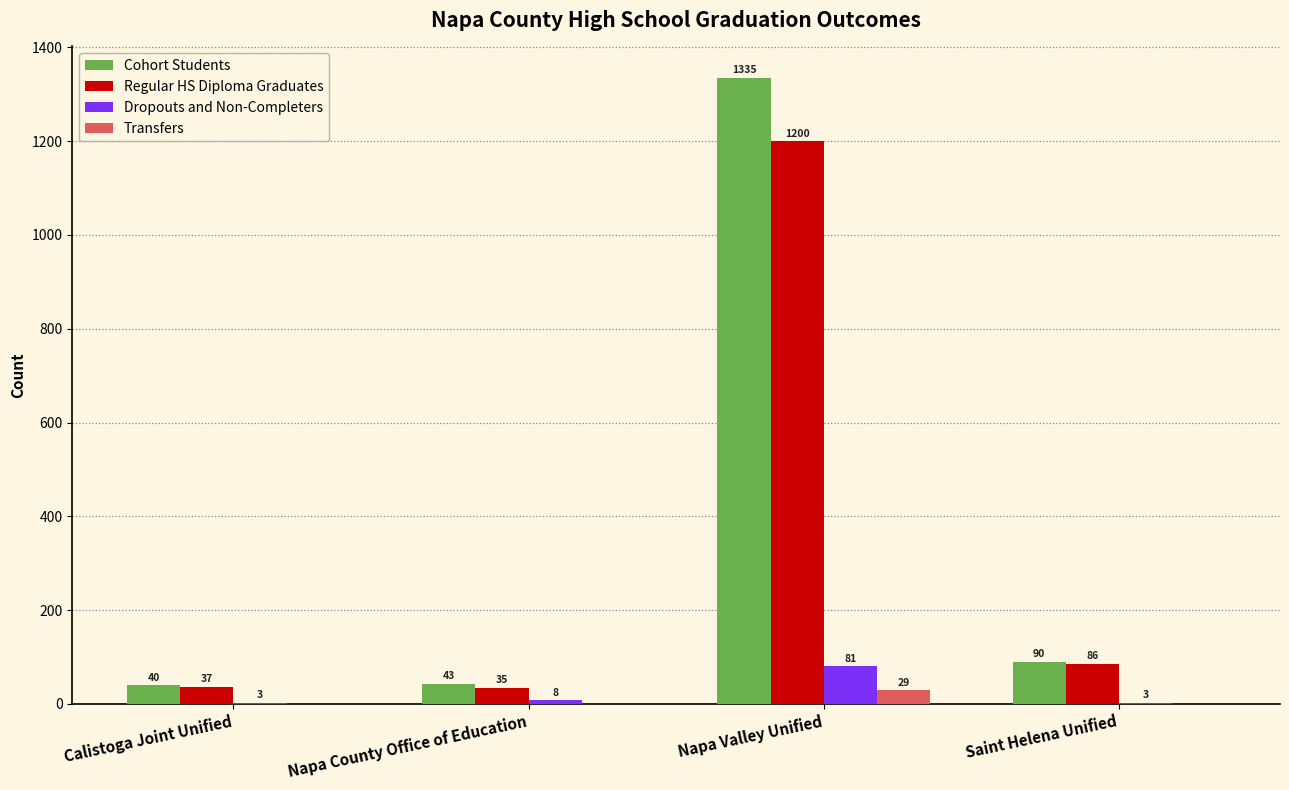

Between Napa Valley Unified and Saint Helena Unified, which series saw the biggest shift?

Cohort Students